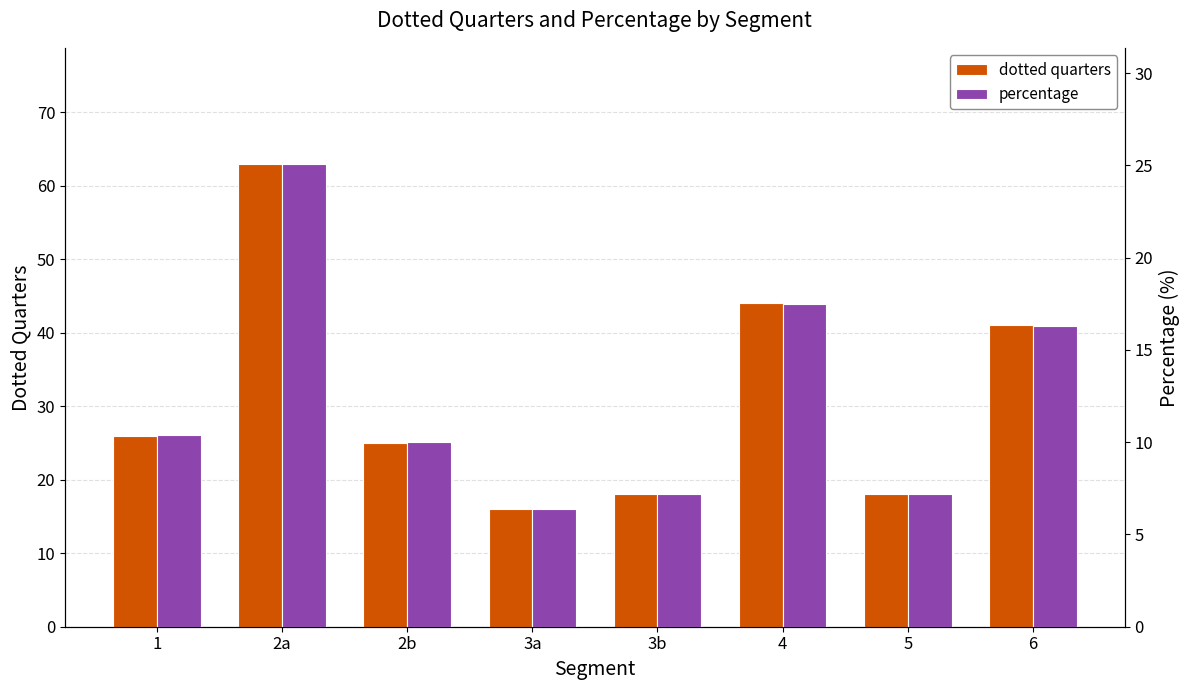

What is the label of the 6th bar from the right?

2b